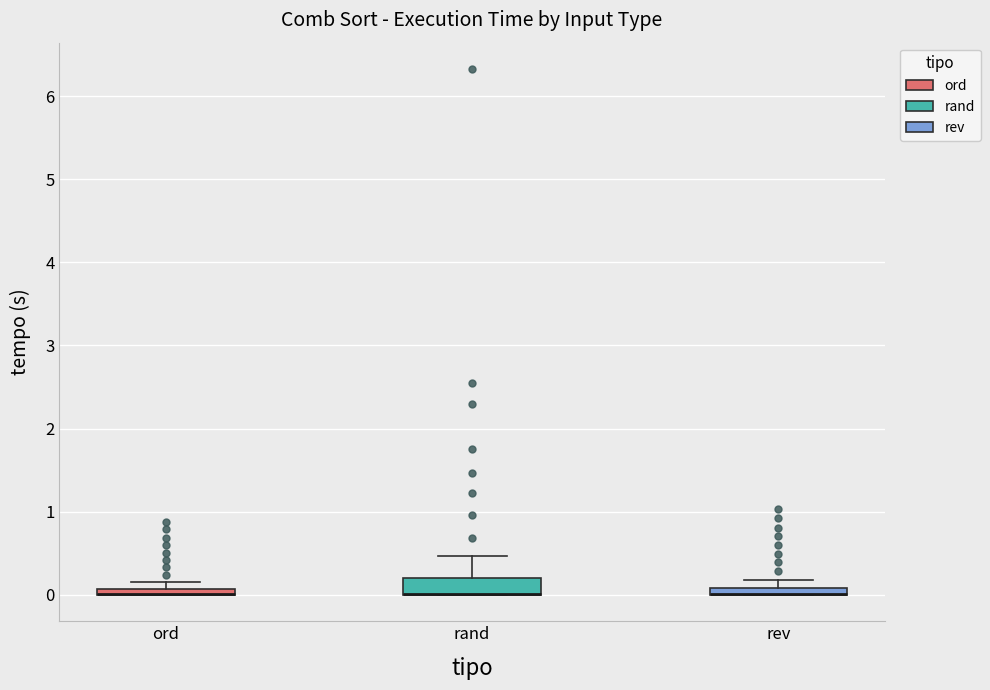

Comparing the boxes themselves (not the whiskers), which one is the tallest?

rand